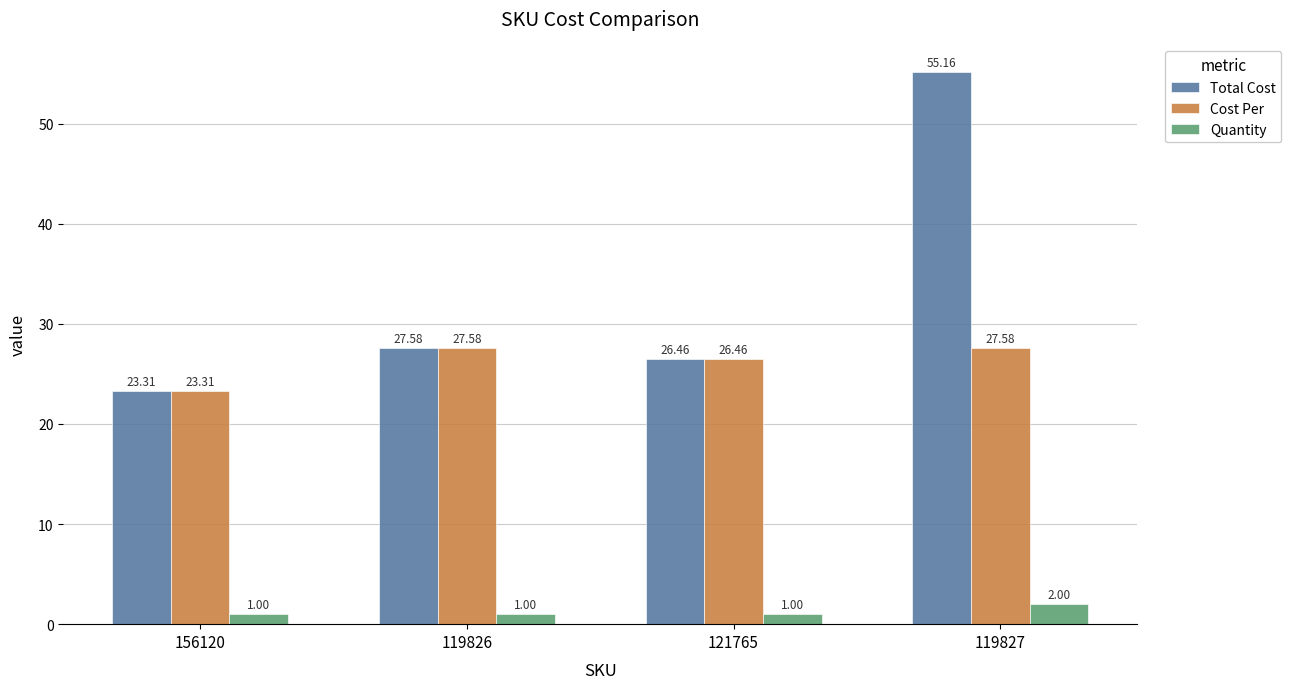

Rank the series by their maximum value, from lowest to highest.

Quantity, Cost Per, Total Cost